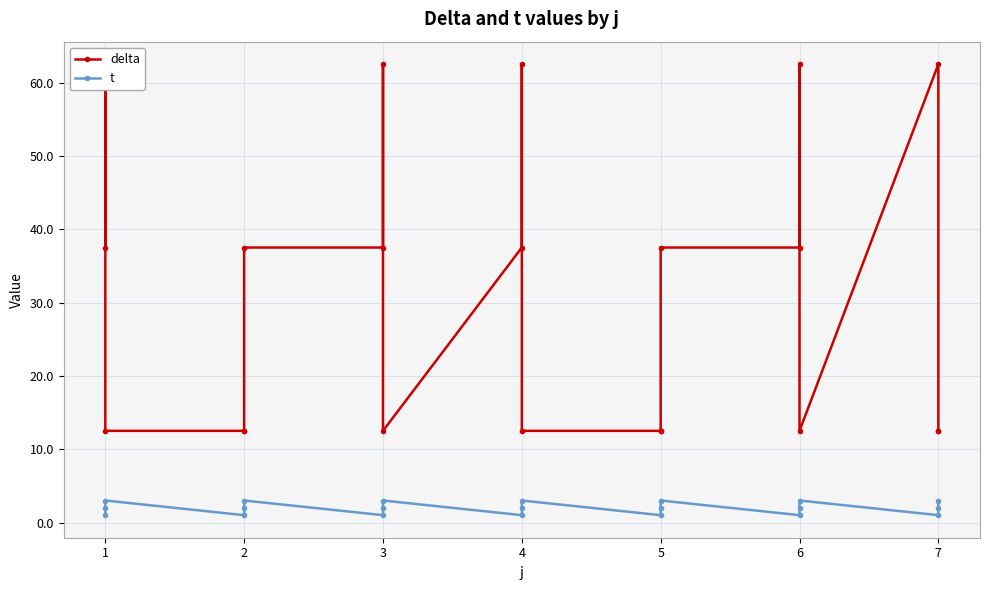

What is the value of the delta point at the 19th from the left?

62.5